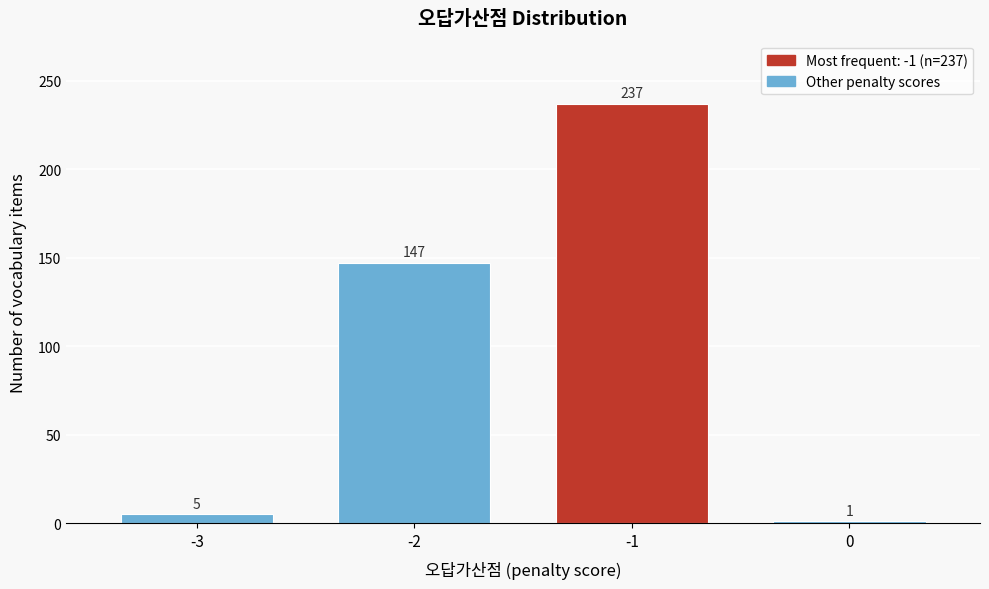

Reading left to right, what are all the values shown in this chart?

-3=5	-2=147	-1=237	0=1